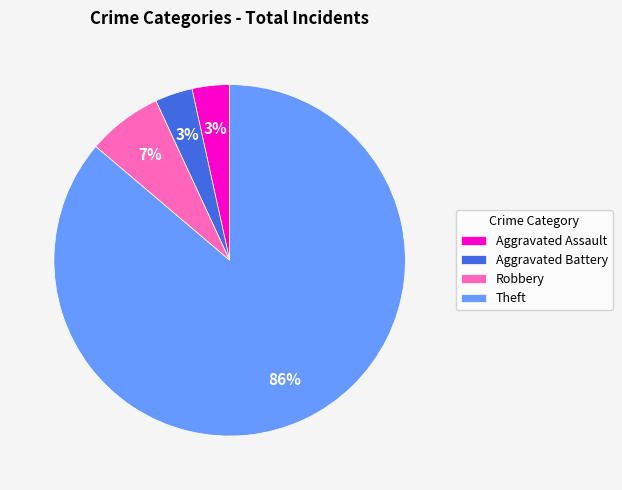

Which has a higher value, Theft or Aggravated Battery?

Theft